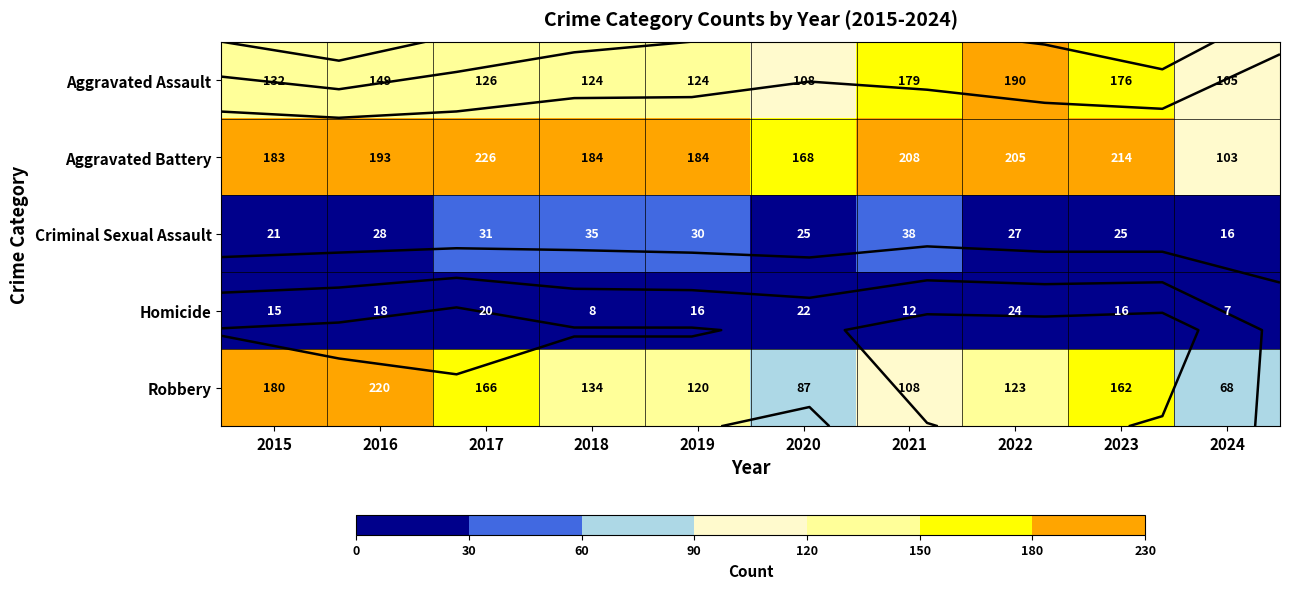

How many data points in Criminal Sexual Assault are less than 28?

5